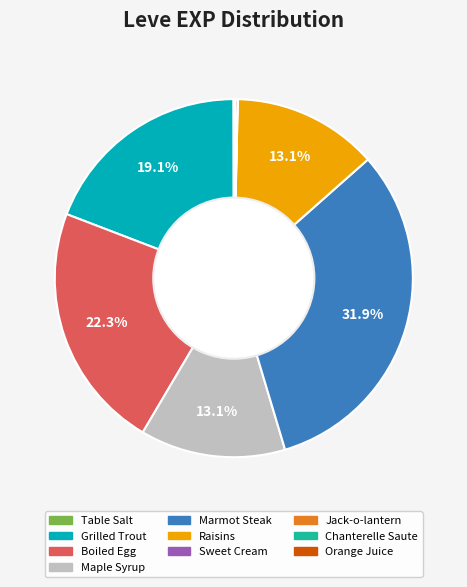

Which category has the biggest portion of the pie?

Marmot Steak